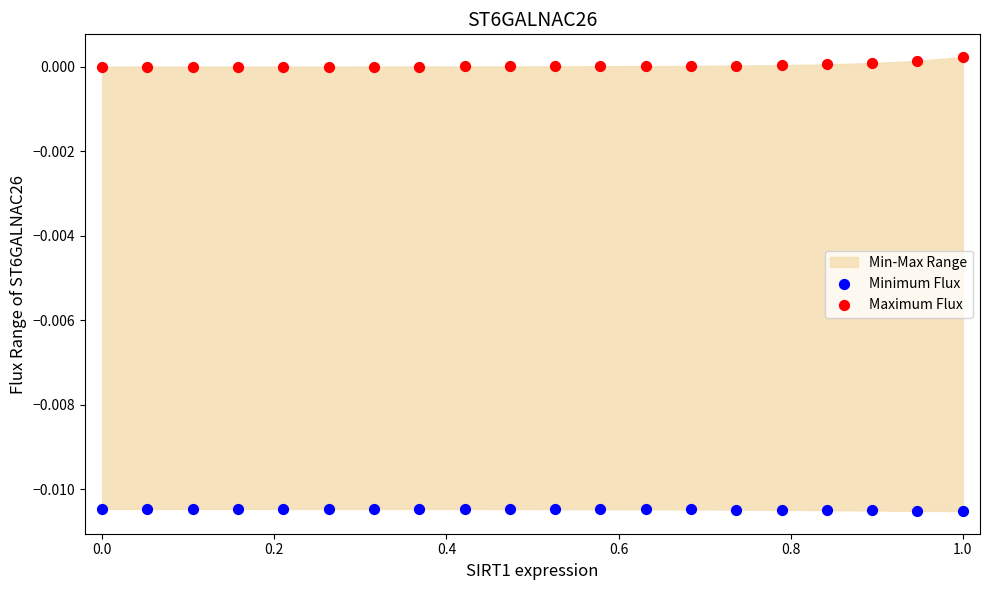

Which series contains the highest Y value?

Maximum Flux